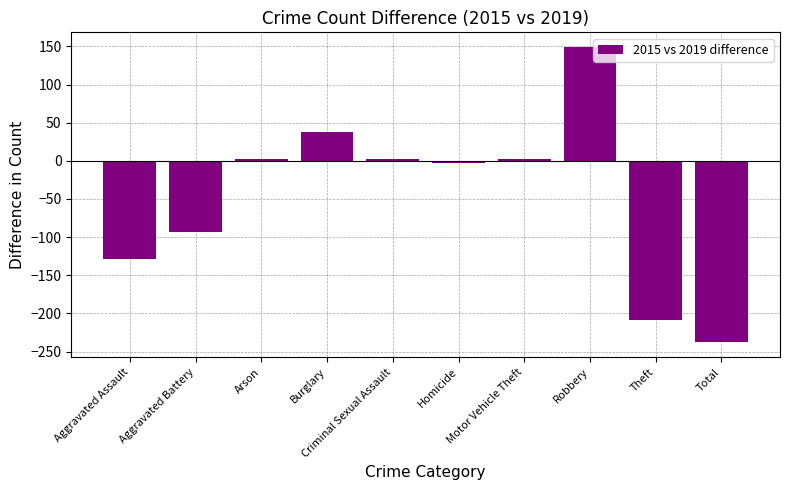

What is the value of the 2nd bar from the left?

-93